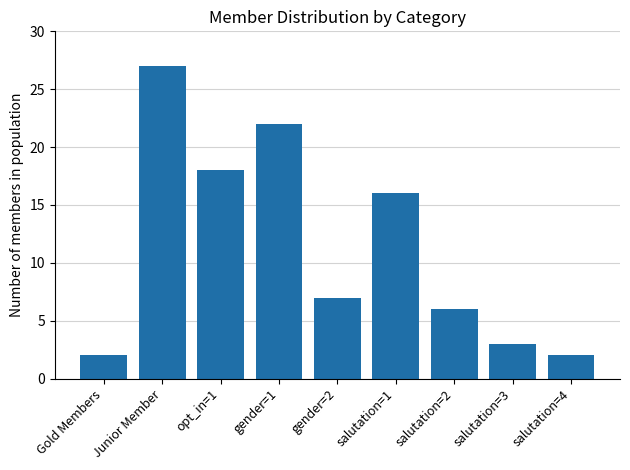

What position from the right is opt_in=1?

7